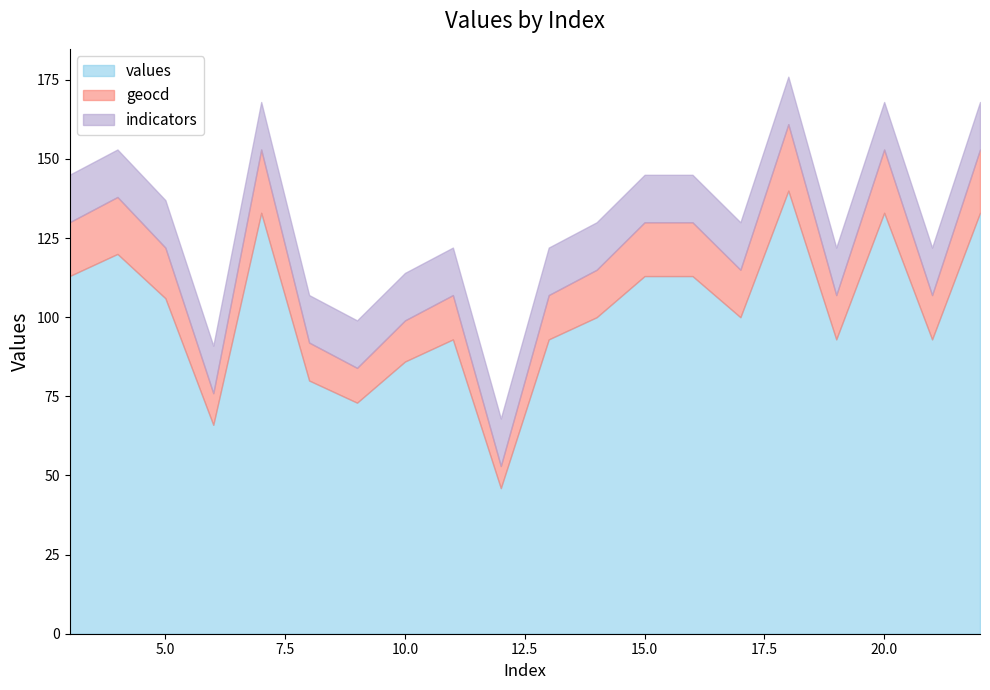

What is the maximum value for values?

140